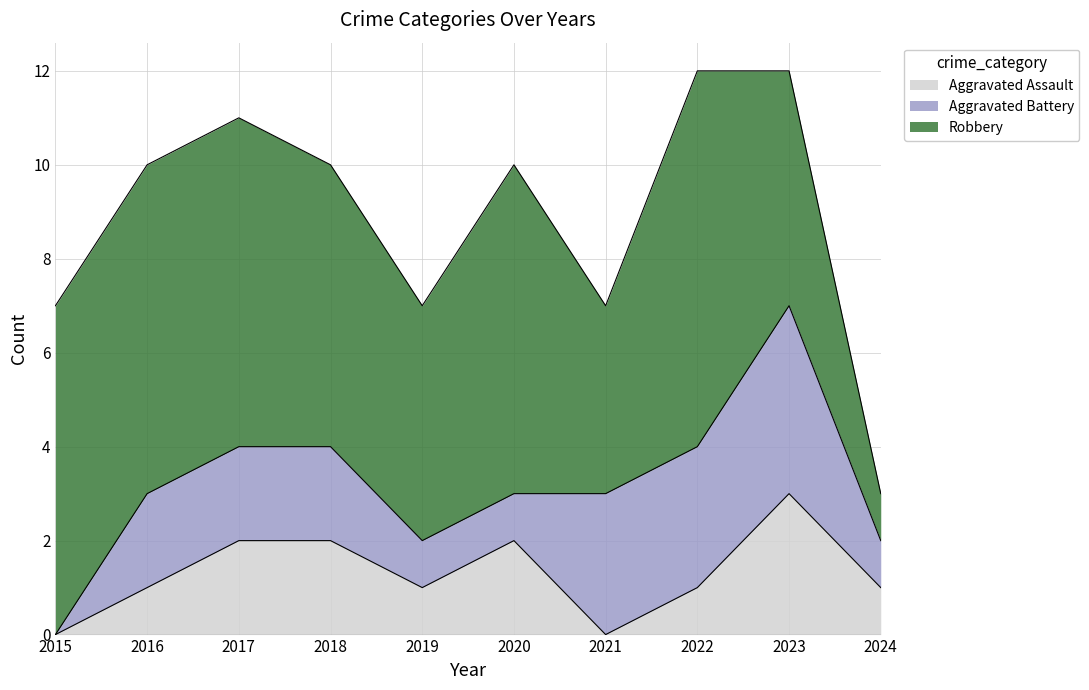

Reading right to left, transcribe all the data shown in this chart.

Aggravated Assault: 2024=1	2023=3	2022=1	2021=0	2020=2	2019=1	2018=2	2017=2	2016=1	2015=0
Aggravated Battery: 2024=1	2023=4	2022=3	2021=3	2020=1	2019=1	2018=2	2017=2	2016=2	2015=0
Robbery: 2024=1	2023=5	2022=8	2021=4	2020=7	2019=5	2018=6	2017=7	2016=7	2015=7